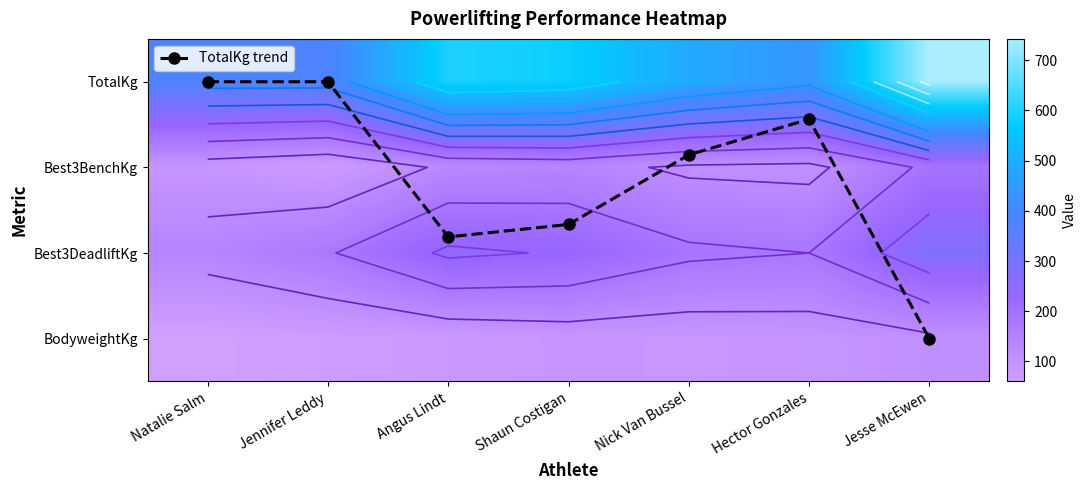

At which label is TotalKg closest to 562?

Shaun Costigan